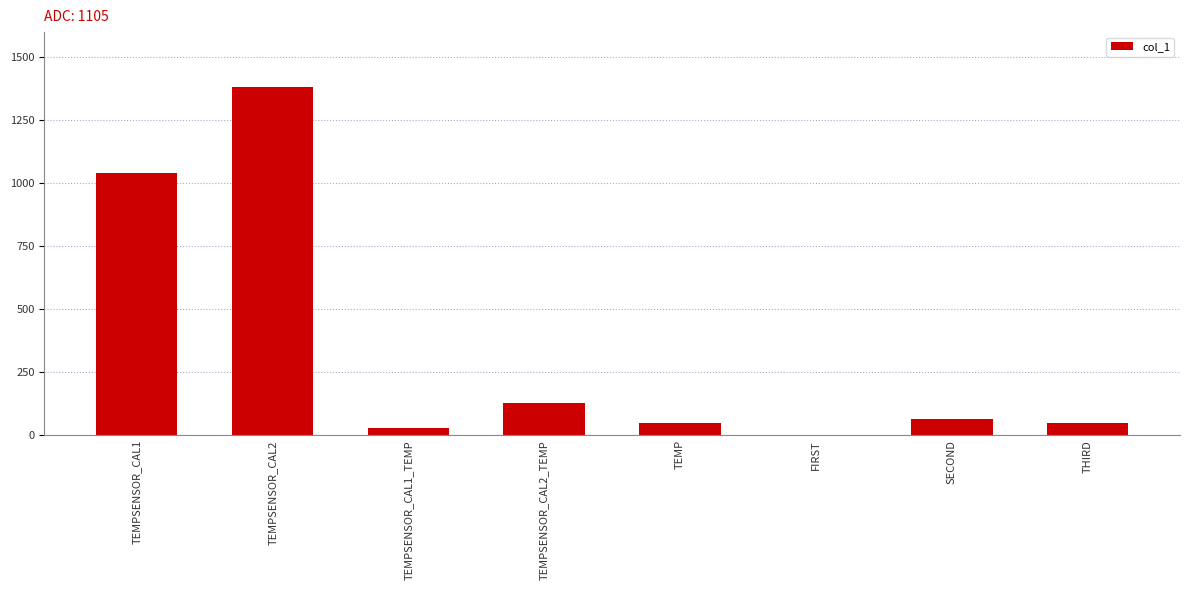

At which category does the chart reach its peak across all series?

TEMPSENSOR_CAL2